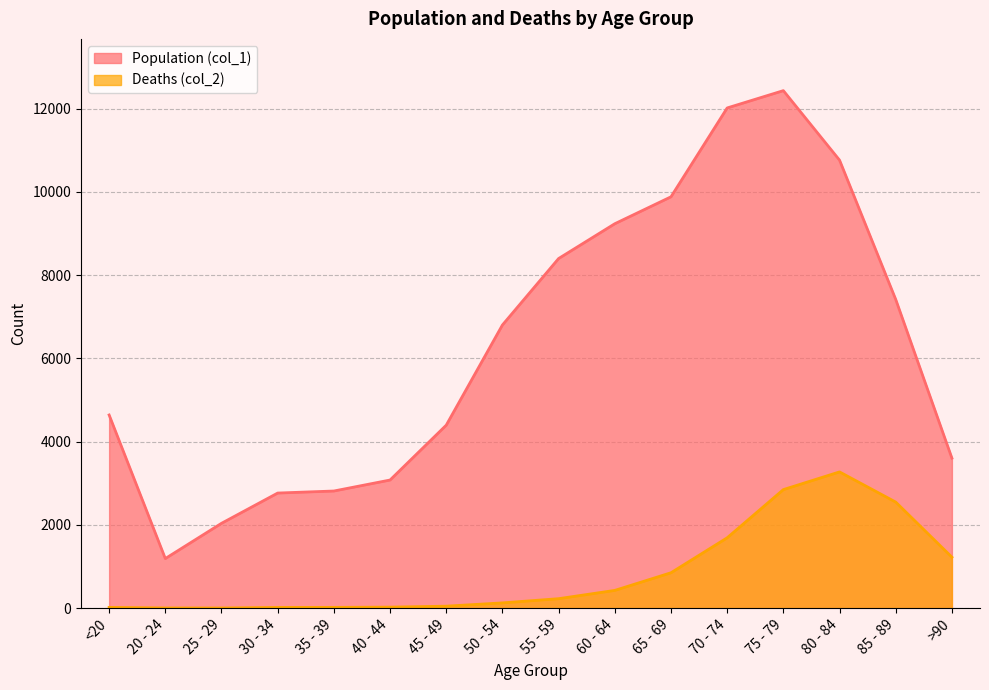

What is the lowest value of the Deaths (col_2) series?

3